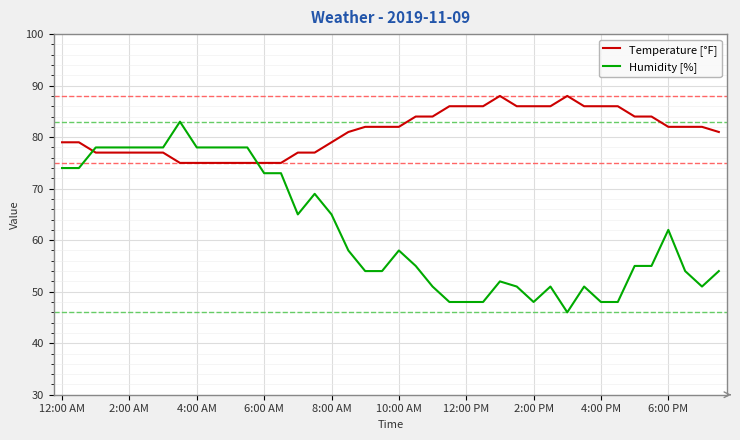

Rank the series by their maximum value, from highest to lowest.

Temperature [°F], Humidity [%]